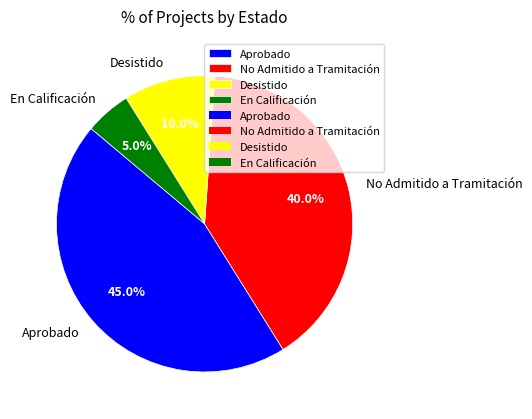

Count the number of slices in the pie.

4